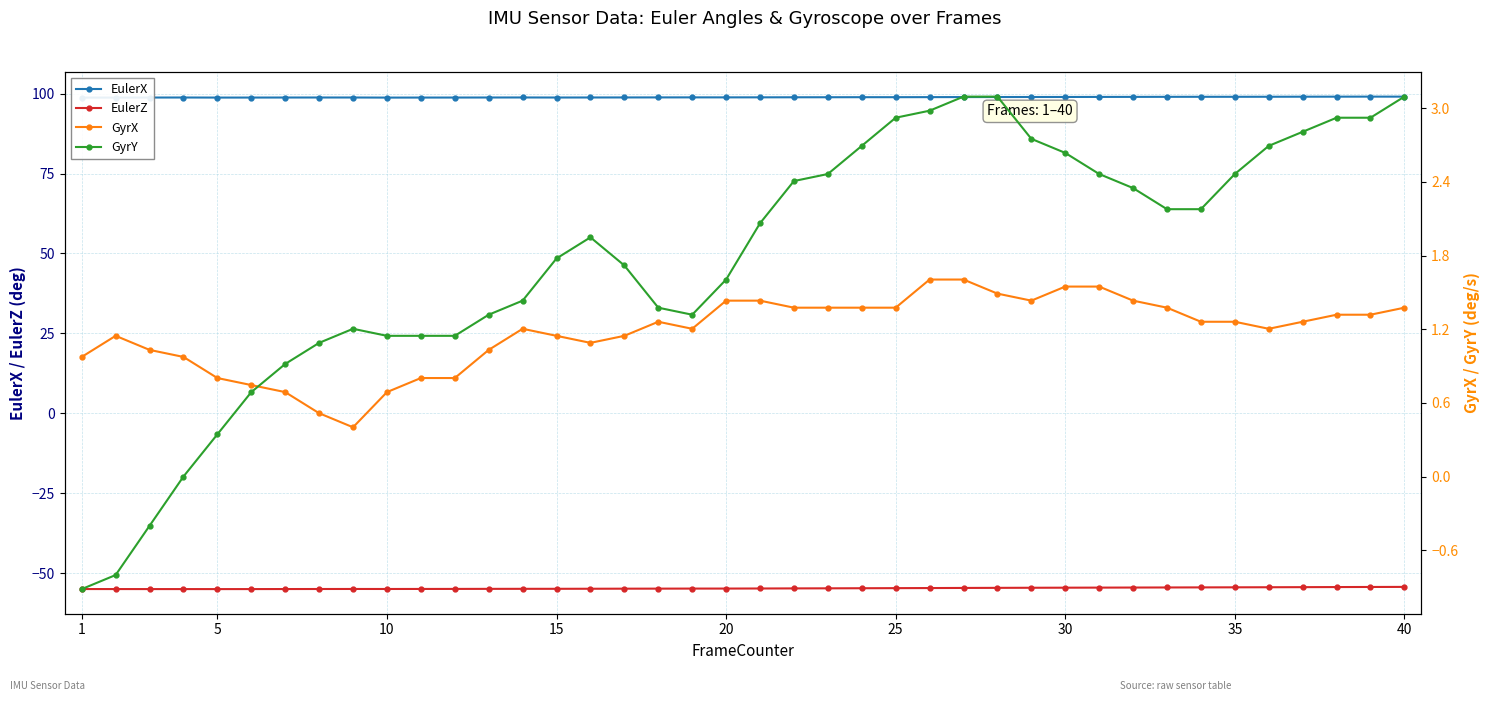

What are all the series names shown in the legend?

EulerX, EulerZ, GyrX, GyrY